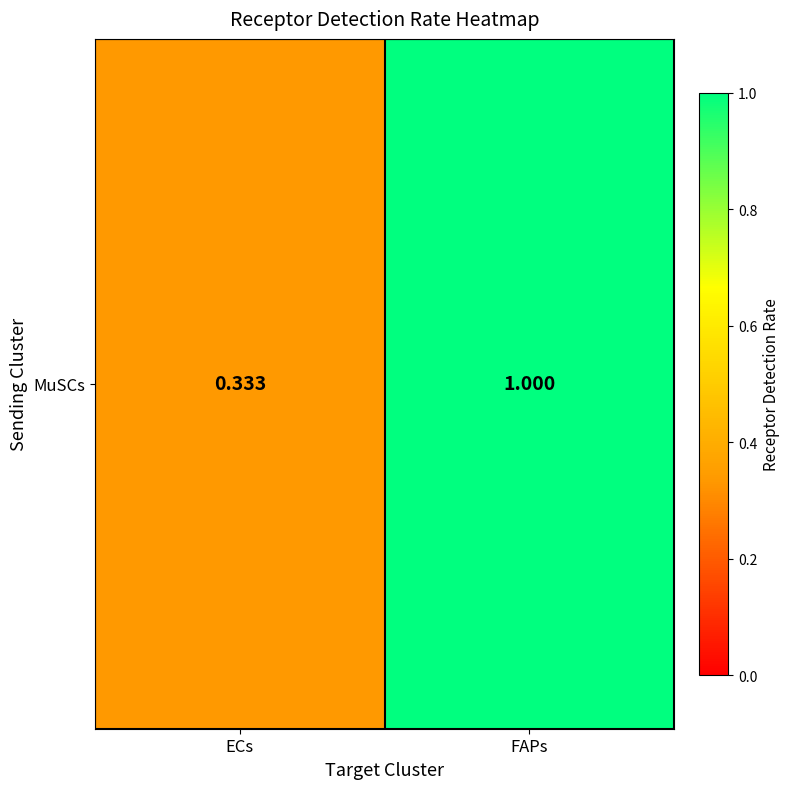

How many values are below 1?

1